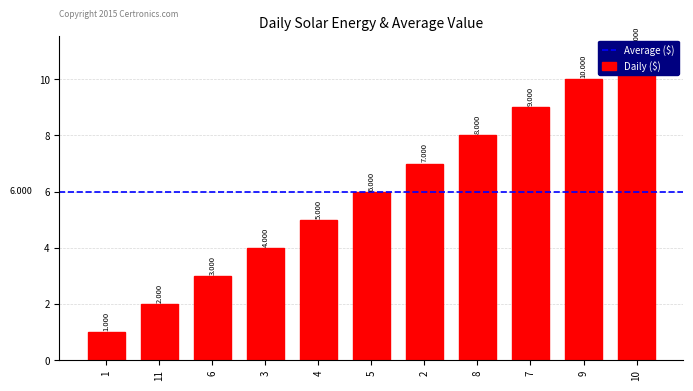

Reading left to right, transcribe all the data shown in this chart.

1	2	3	4	5	6	7	8	9	10	11